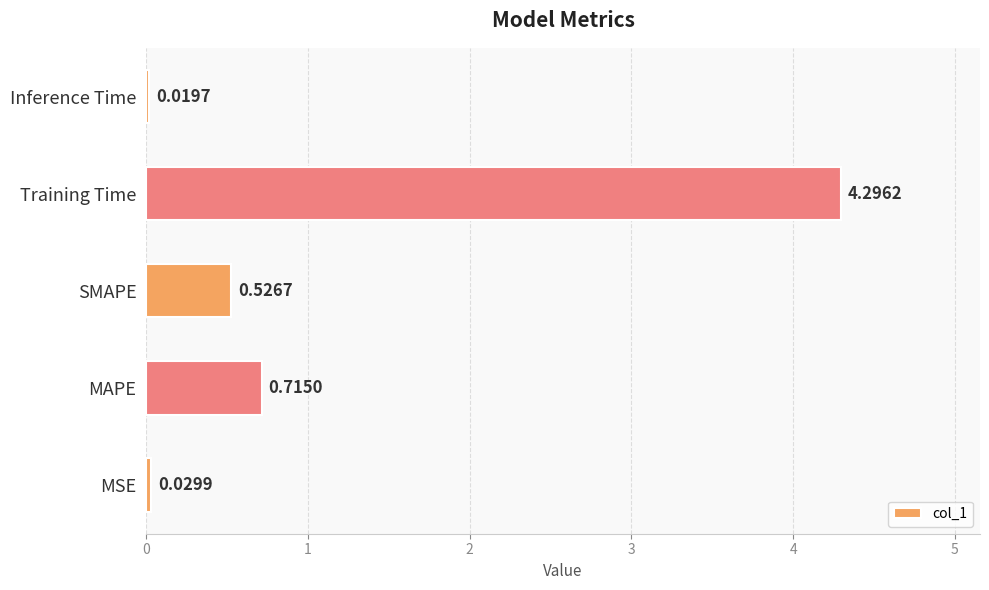

At which label is the value closest to 2?

MAPE